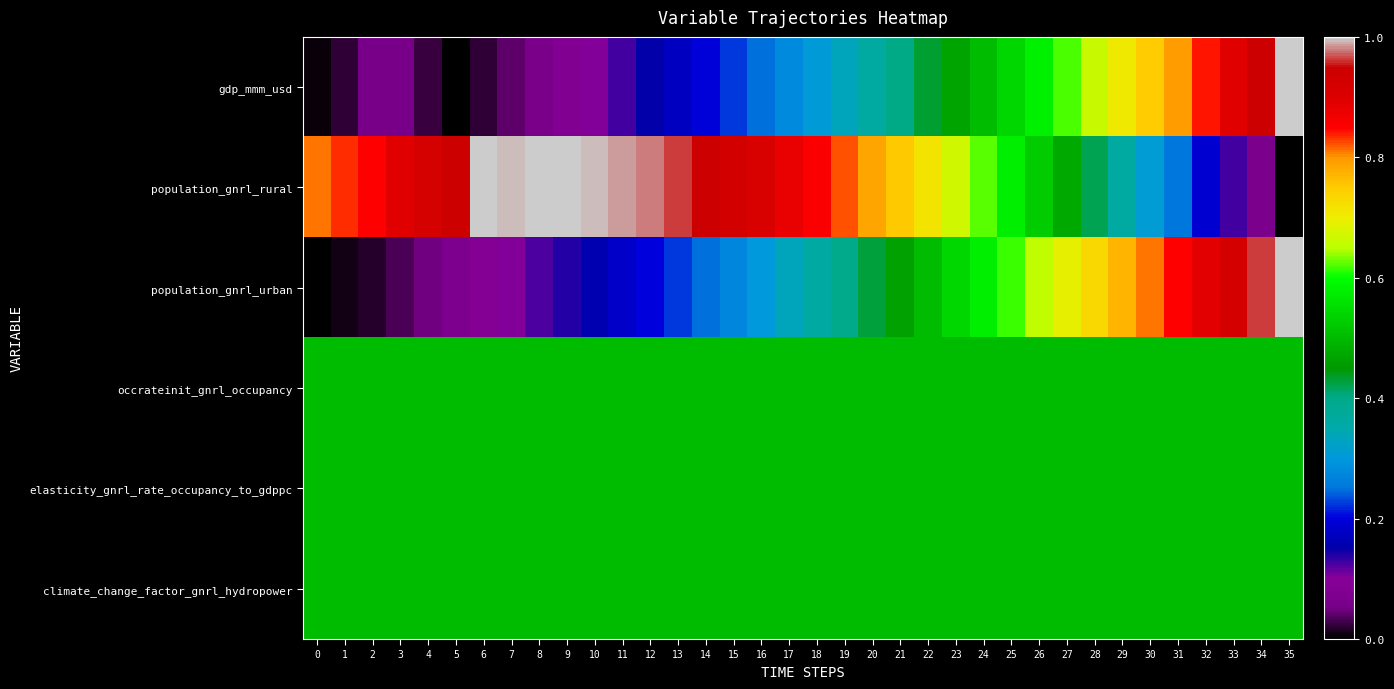

How many distinct data groups are displayed?

6